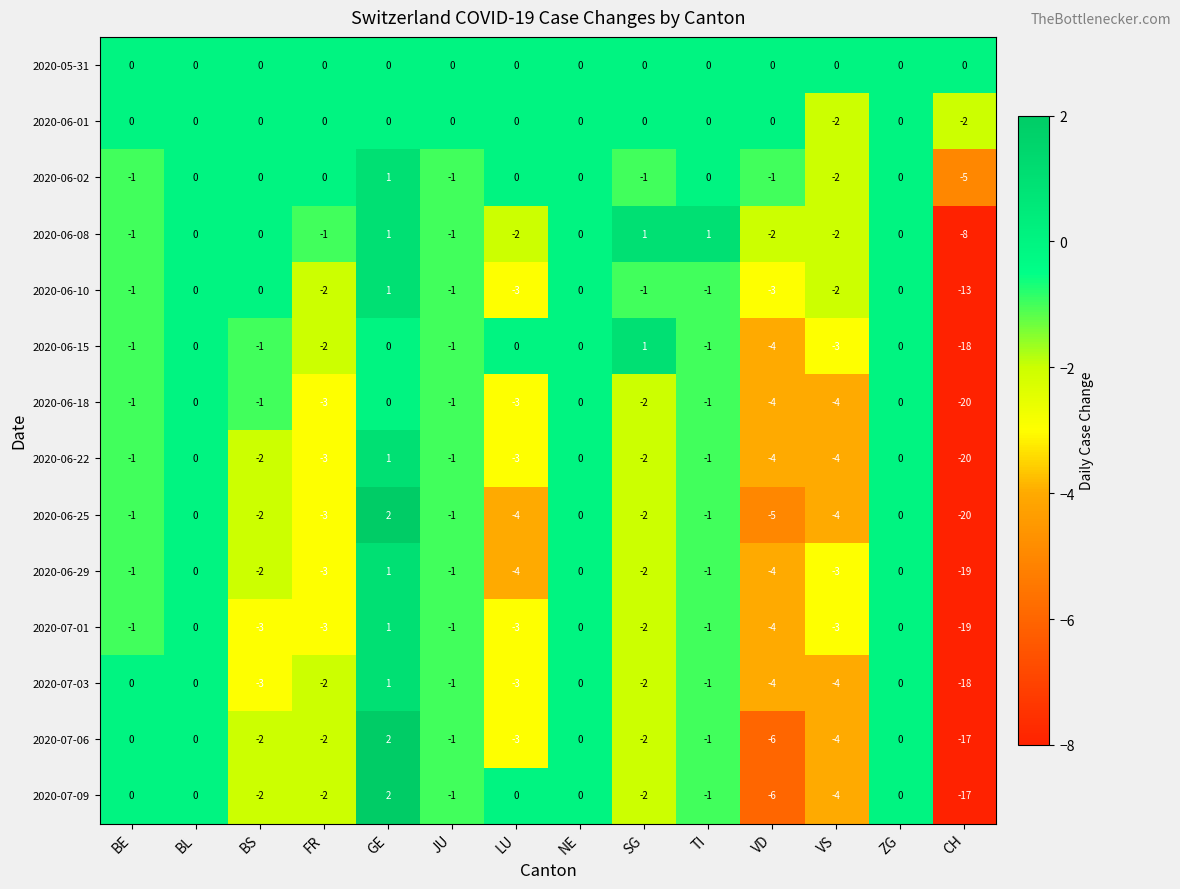

At which label does 2020-07-03 first exceed -1?

BE